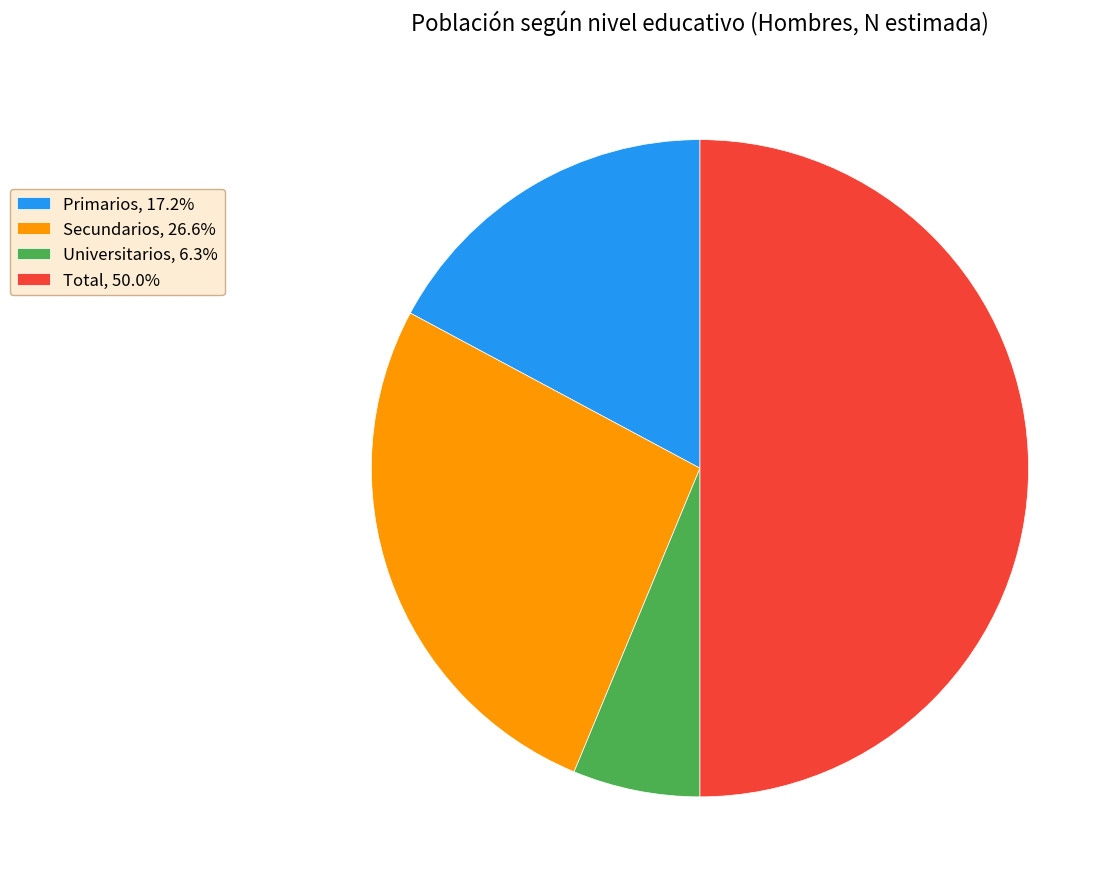

Is the sum of Secundarios, 26.6% and Primarios, 17.2% greater than half?

No